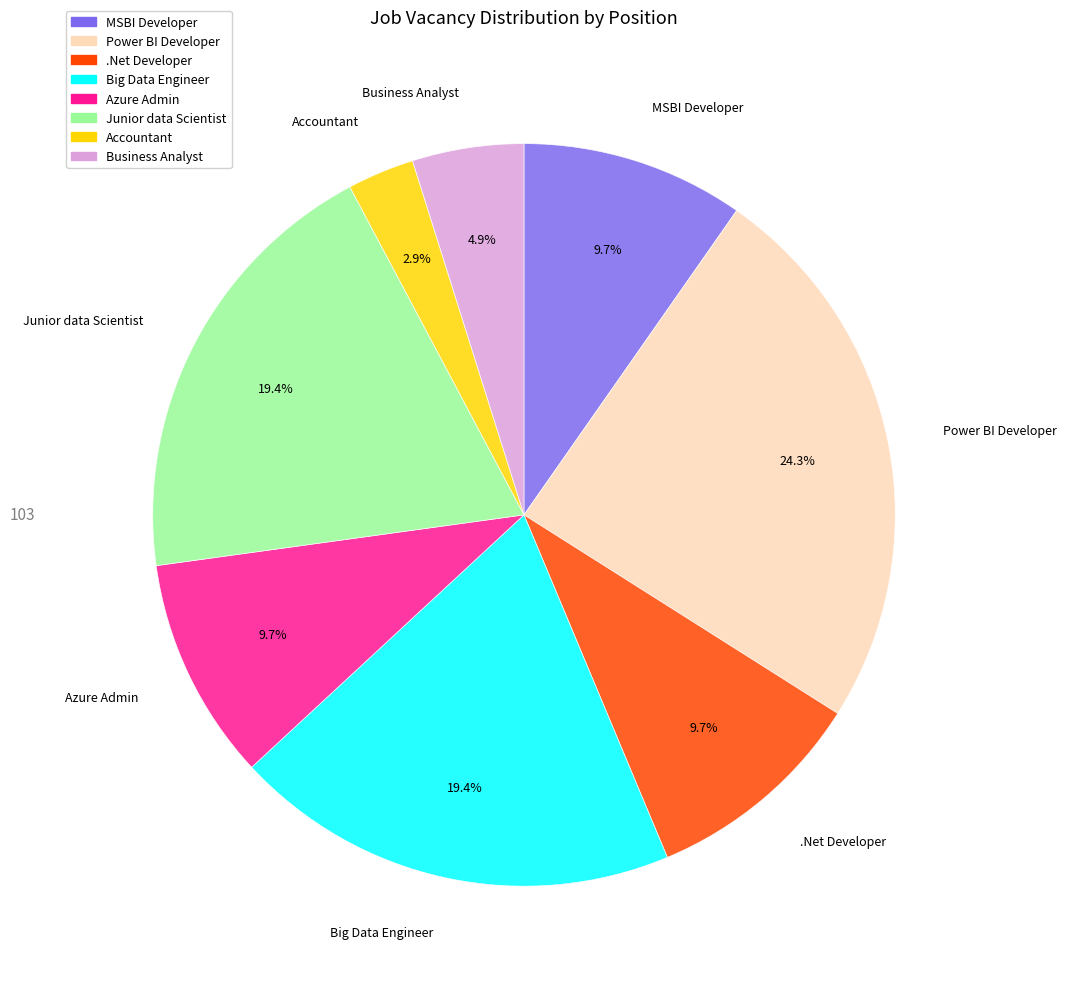

Which category has the biggest portion of the pie?

Power BI Developer